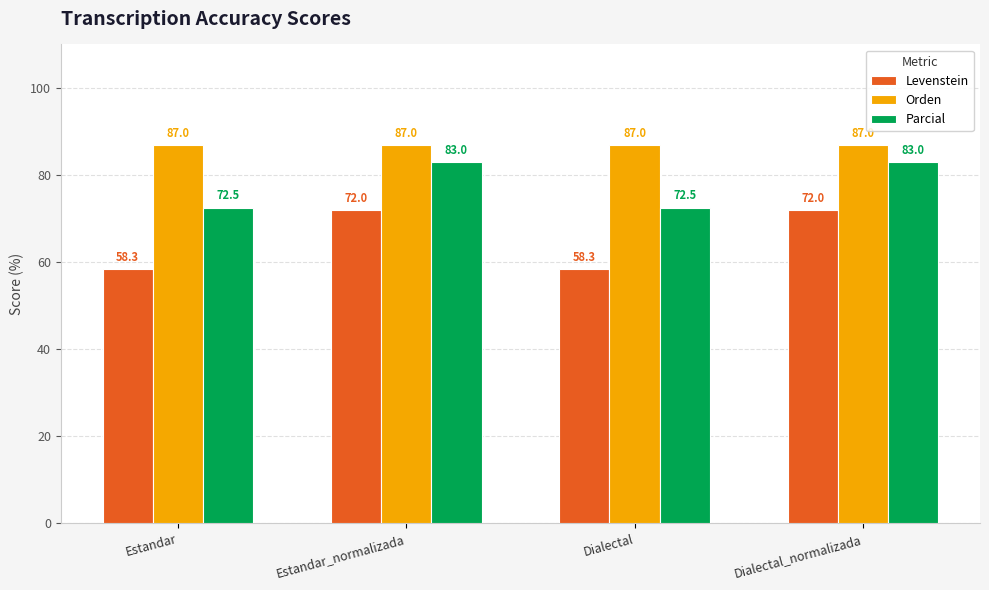

Reading right to left, what are all the values shown in this chart?

Levenstein: 72.0	58.3	72.0	58.3
Orden: 87.0	87.0	87.0	87.0
Parcial: 83.0	72.5	83.0	72.5